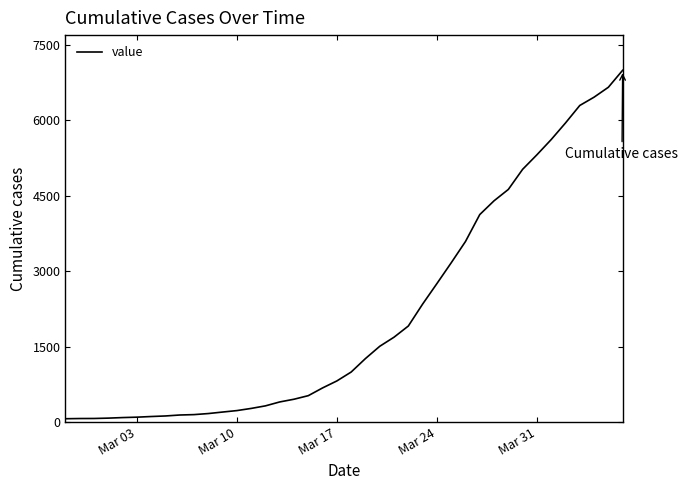

What is the difference between the maximum and minimum values?

6931